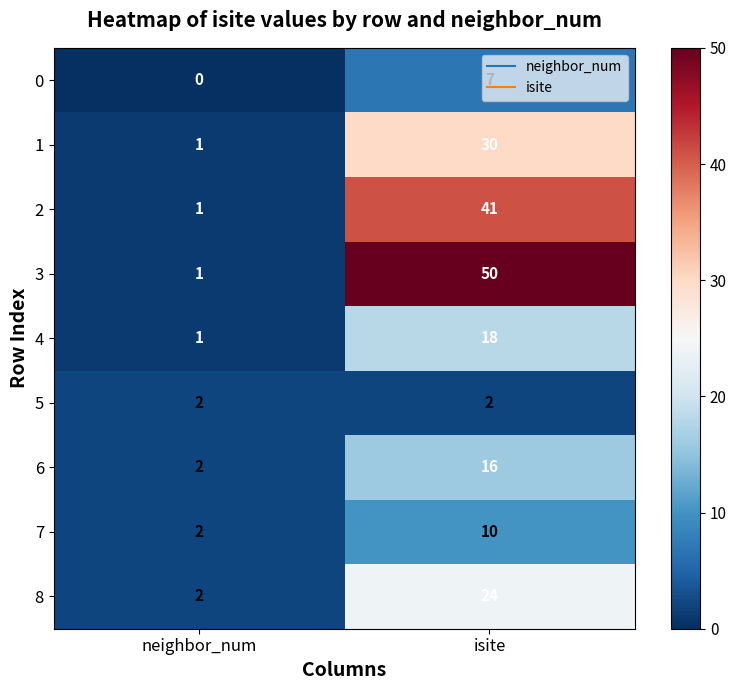

Between neighbor_num and isite, which series saw the biggest shift?

3